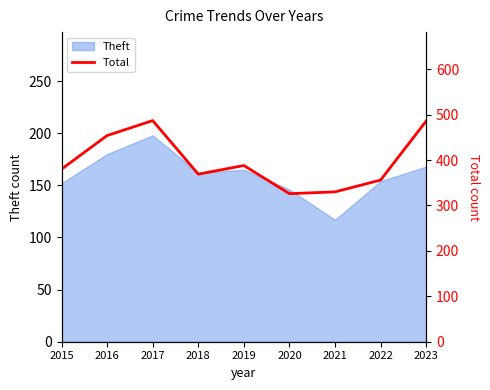

Which category has the lowest value in the Theft series?

2021